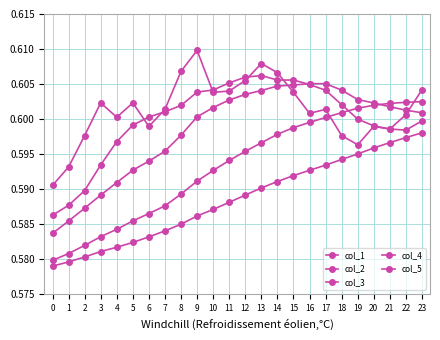

Reading left to right, list all the values displayed in this chart.

col_1: 0=0.6	1=0.6	2=0.6	3=0.6	4=0.6	5=0.6	6=0.6	7=0.6	8=0.6	9=0.6	10=0.6	11=0.6	12=0.6	13=0.6	14=0.6	15=0.6	16=0.6	17=0.6	18=0.6	19=0.6	20=0.6	21=0.6	22=0.6	23=0.6
col_2: 0=0.6	1=0.6	2=0.6	3=0.6	4=0.6	5=0.6	6=0.6	7=0.6	8=0.6	9=0.6	10=0.6	11=0.6	12=0.6	13=0.6	14=0.6	15=0.6	16=0.6	17=0.6	18=0.6	19=0.6	20=0.6	21=0.6	22=0.6	23=0.6
col_3: 0=0.6	1=0.6	2=0.6	3=0.6	4=0.6	5=0.6	6=0.6	7=0.6	8=0.6	9=0.6	10=0.6	11=0.6	12=0.6	13=0.6	14=0.6	15=0.6	16=0.6	17=0.6	18=0.6	19=0.6	20=0.6	21=0.6	22=0.6	23=0.6
col_4: 0=0.6	1=0.6	2=0.6	3=0.6	4=0.6	5=0.6	6=0.6	7=0.6	8=0.6	9=0.6	10=0.6	11=0.6	12=0.6	13=0.6	14=0.6	15=0.6	16=0.6	17=0.6	18=0.6	19=0.6	20=0.6	21=0.6	22=0.6	23=0.6
col_5: 0=0.6	1=0.6	2=0.6	3=0.6	4=0.6	5=0.6	6=0.6	7=0.6	8=0.6	9=0.6	10=0.6	11=0.6	12=0.6	13=0.6	14=0.6	15=0.6	16=0.6	17=0.6	18=0.6	19=0.6	20=0.6	21=0.6	22=0.6	23=0.6